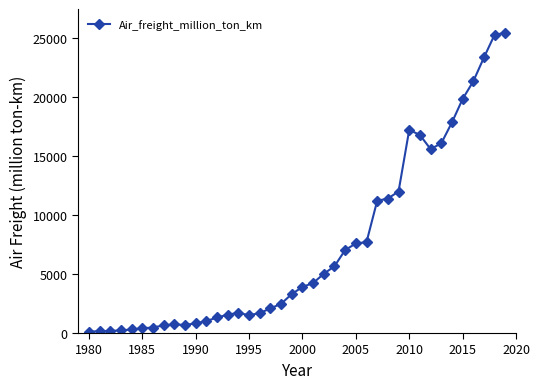

What is the average value?

7387.4